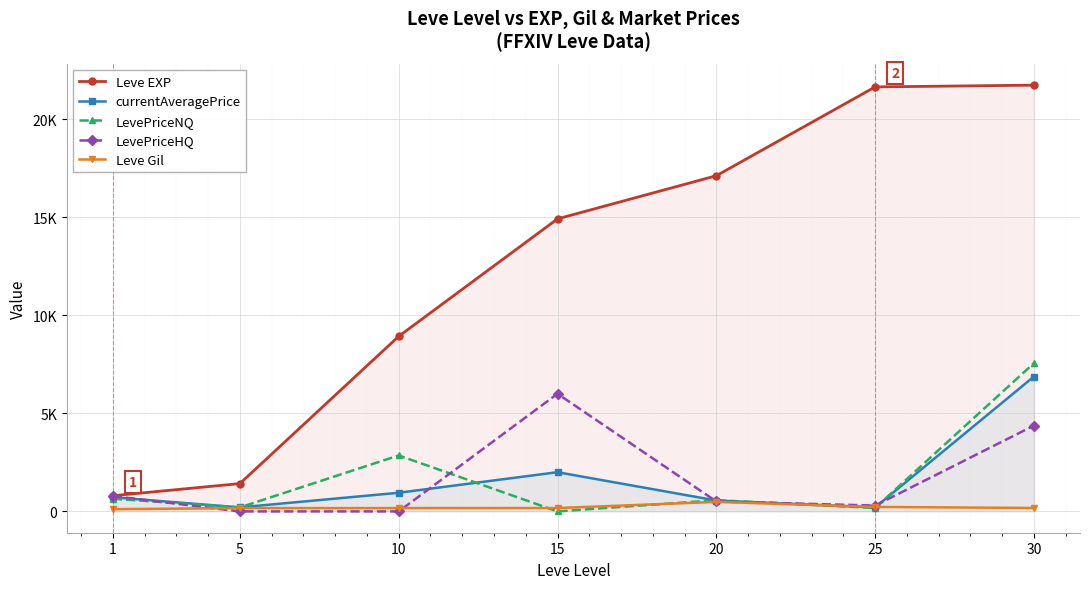

How many series are shown in this chart?

5